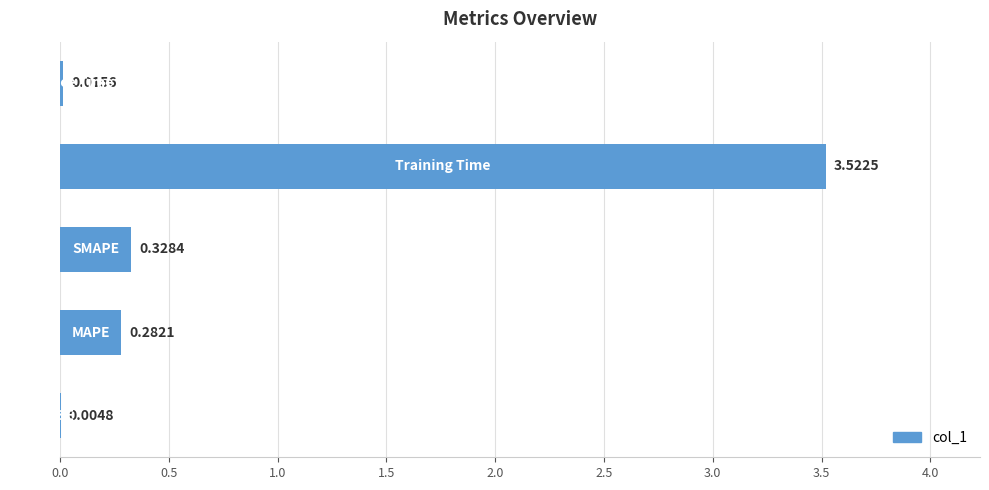

What is the sum of all values?

4.2